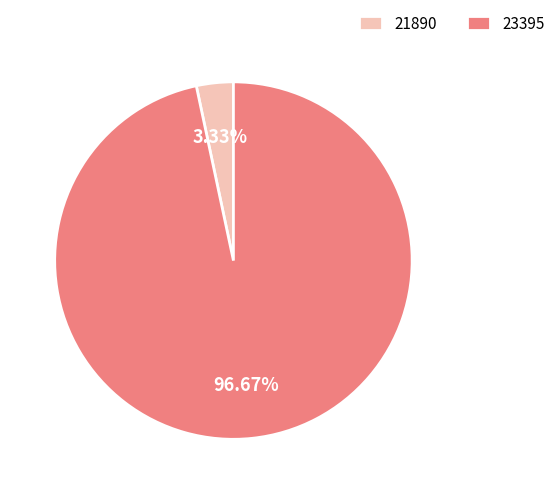

Which category has the smallest portion of the pie?

21890